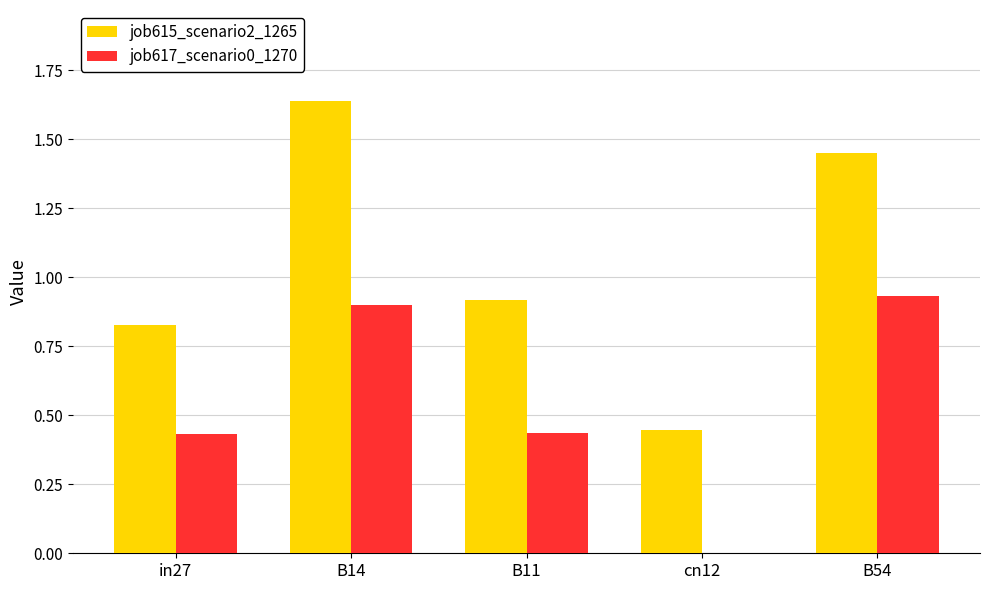

What is the sum of the job617_scenario0_1270 values at in27 and B54?

1.4